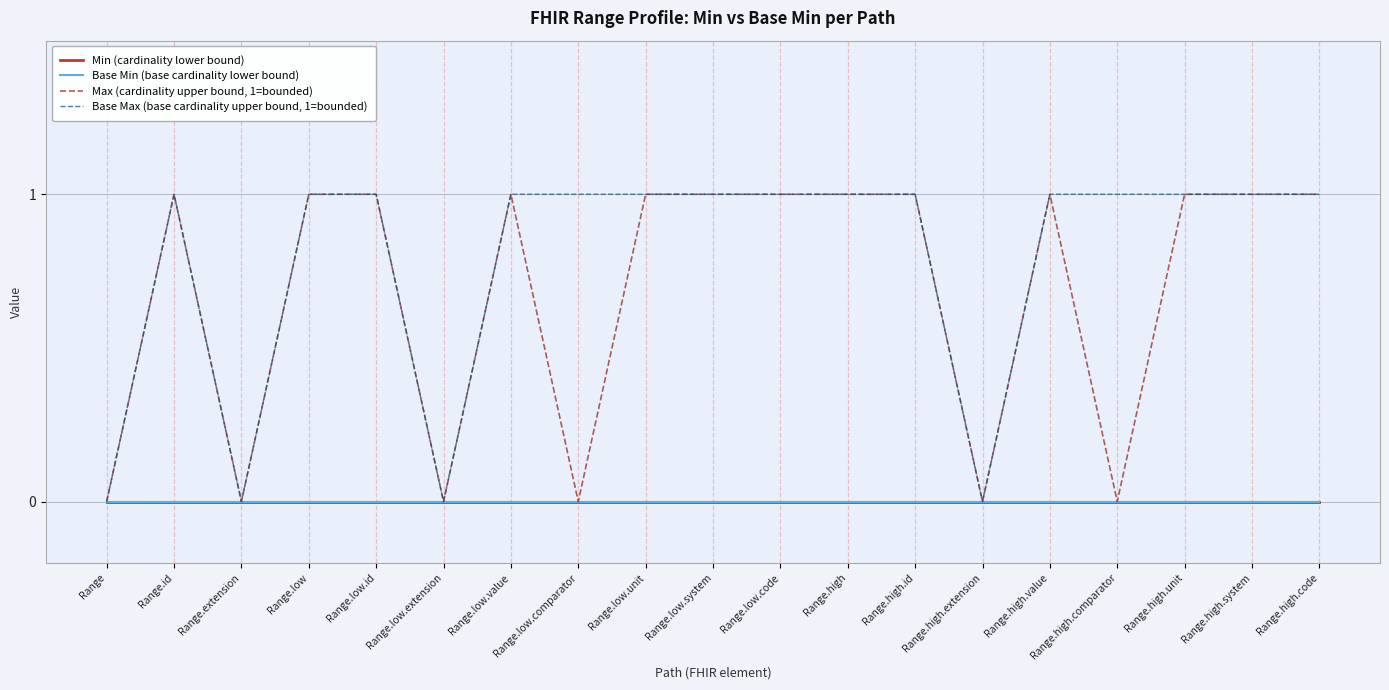

What is the total value across all series at Range.id?

2